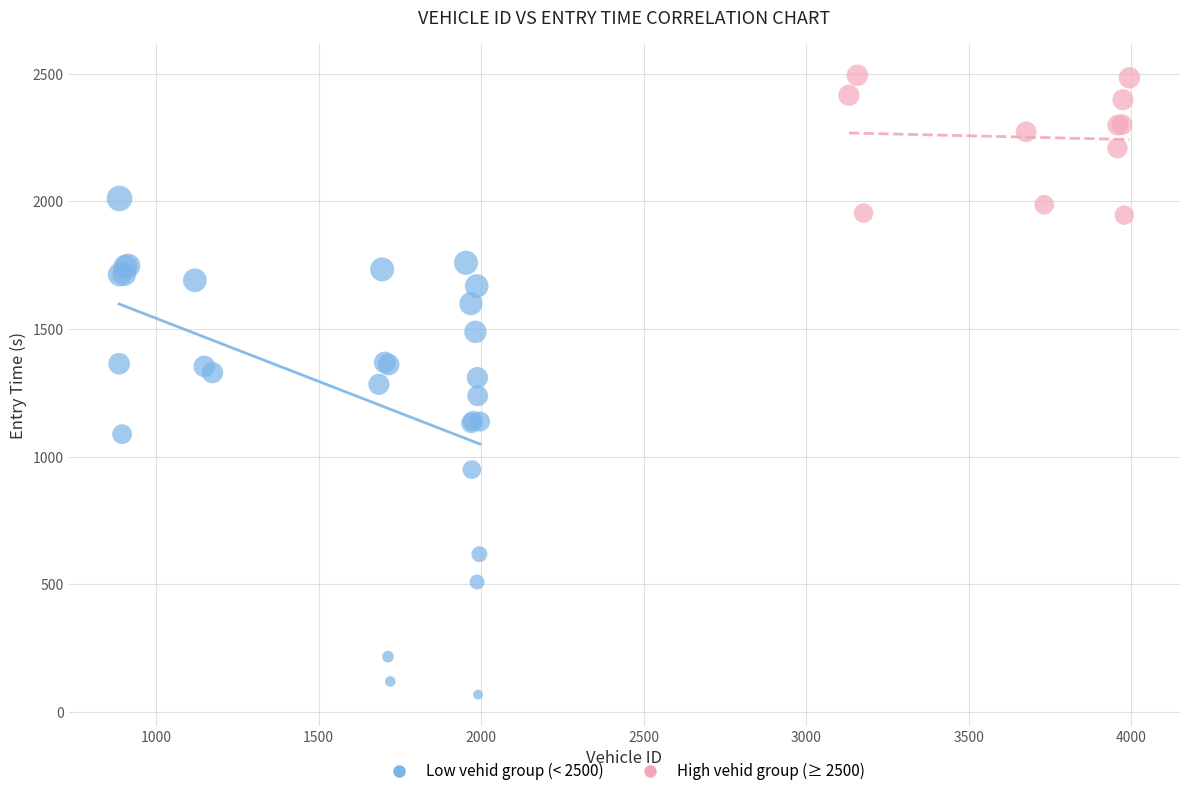

What are all the series names shown in the legend?

Low vehid group (< 2500), High vehid group (≥ 2500)